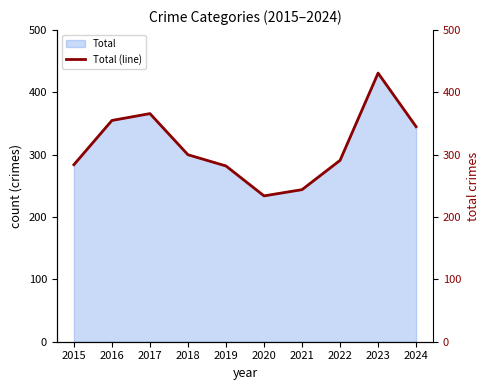

Reading right to left, what are all the values shown in this chart?

345	431	291	244	234	282	300	366	355	284